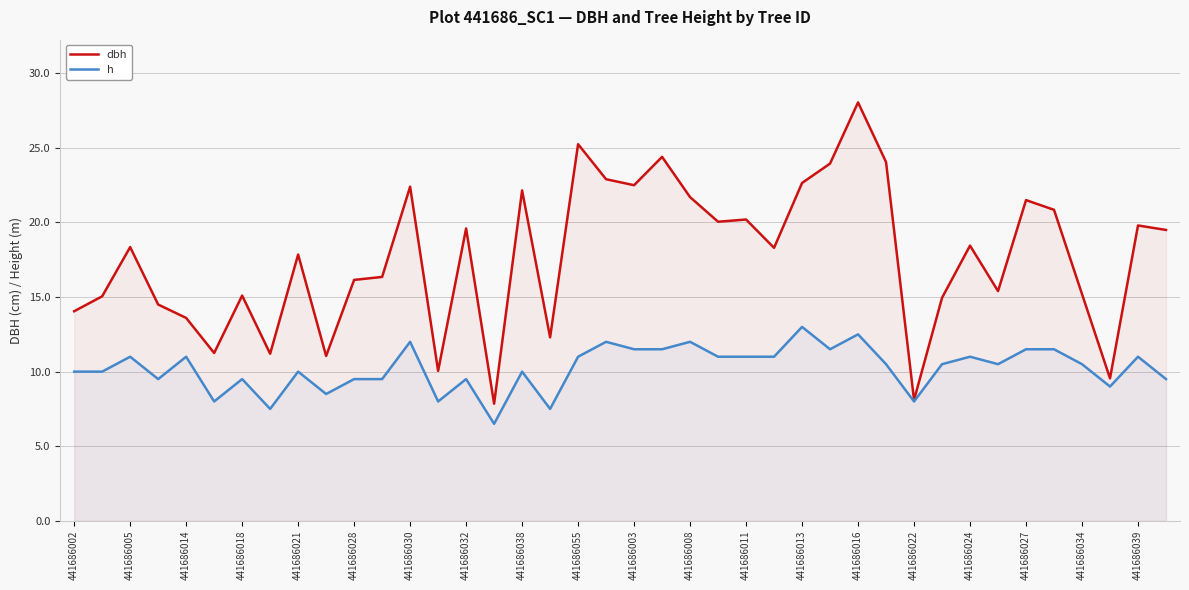

What is the sum of all h values?

409.0